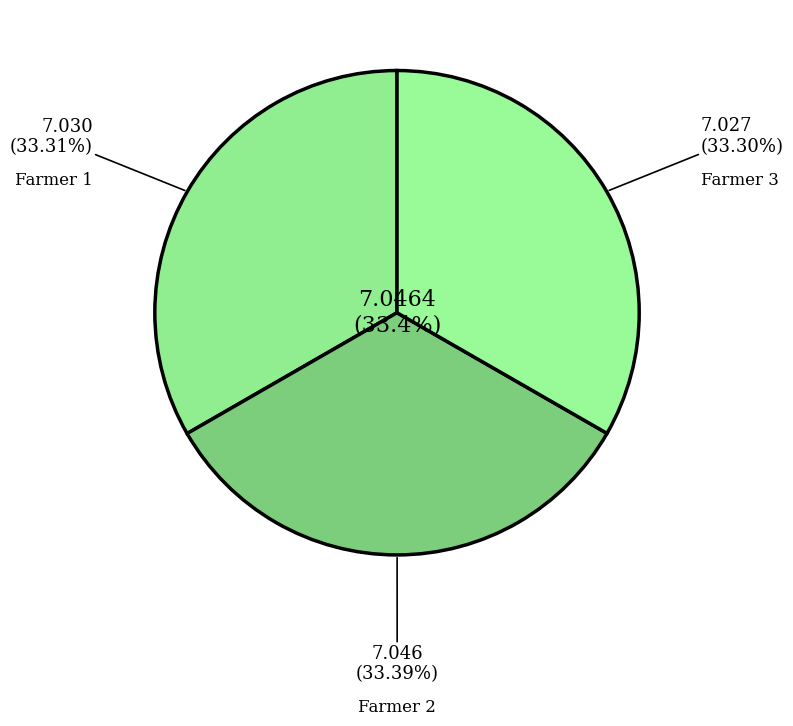

True or false: Farmer 3 accounts for 33% of the total.

True